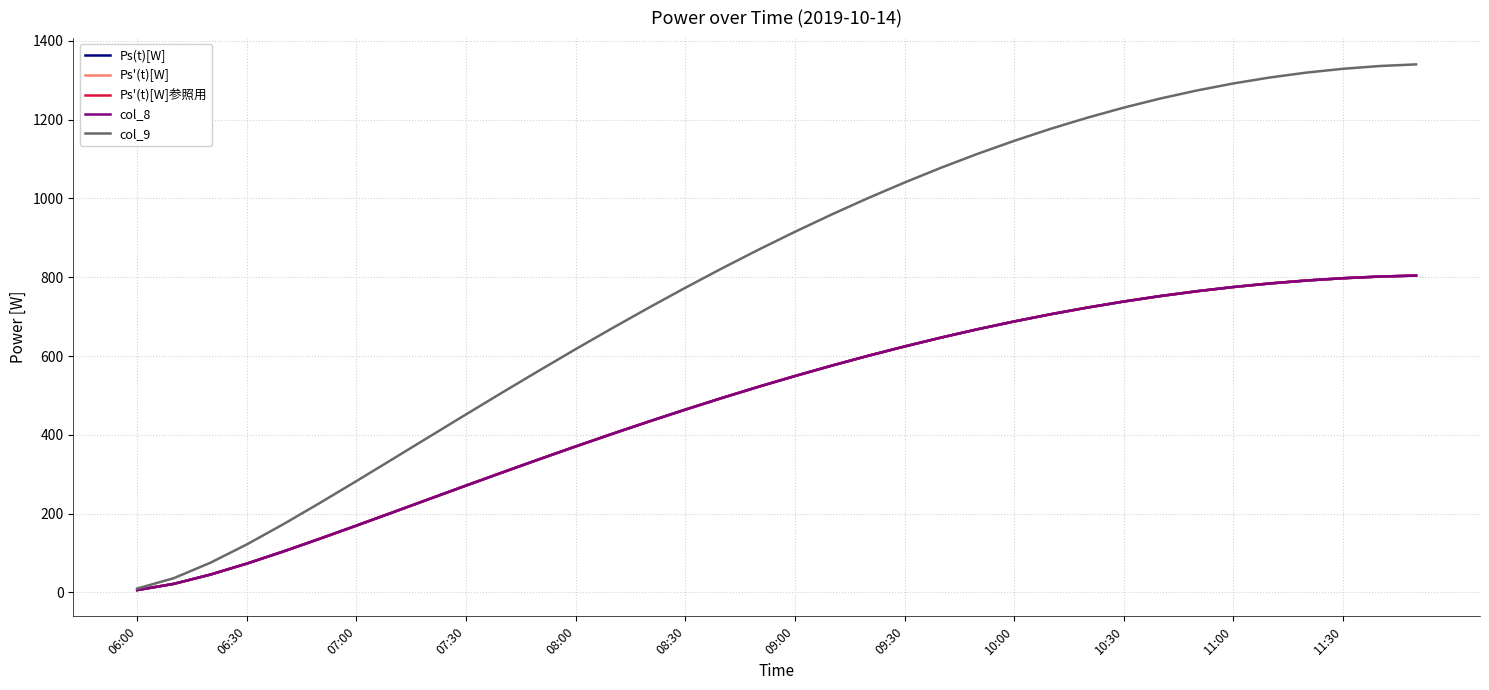

Does the chart have visible grid lines?

Yes